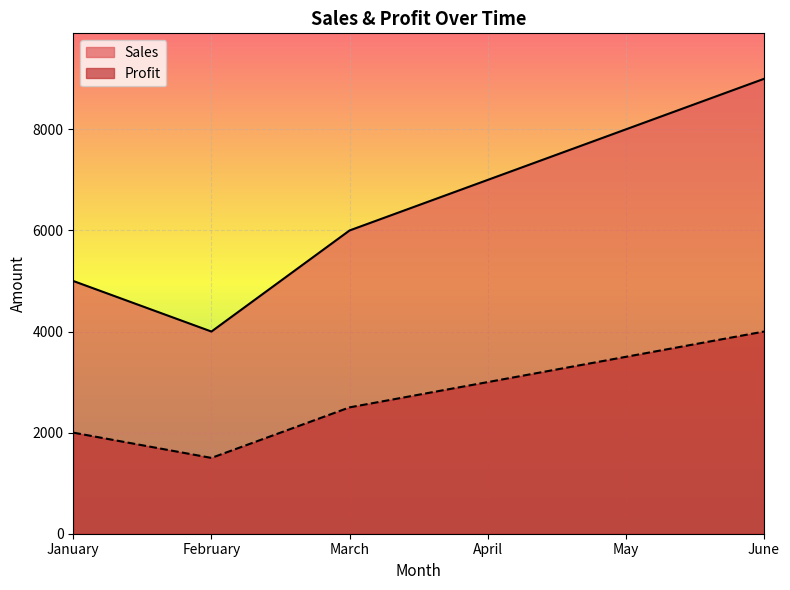

Between March and May, which series saw the biggest shift?

Sales